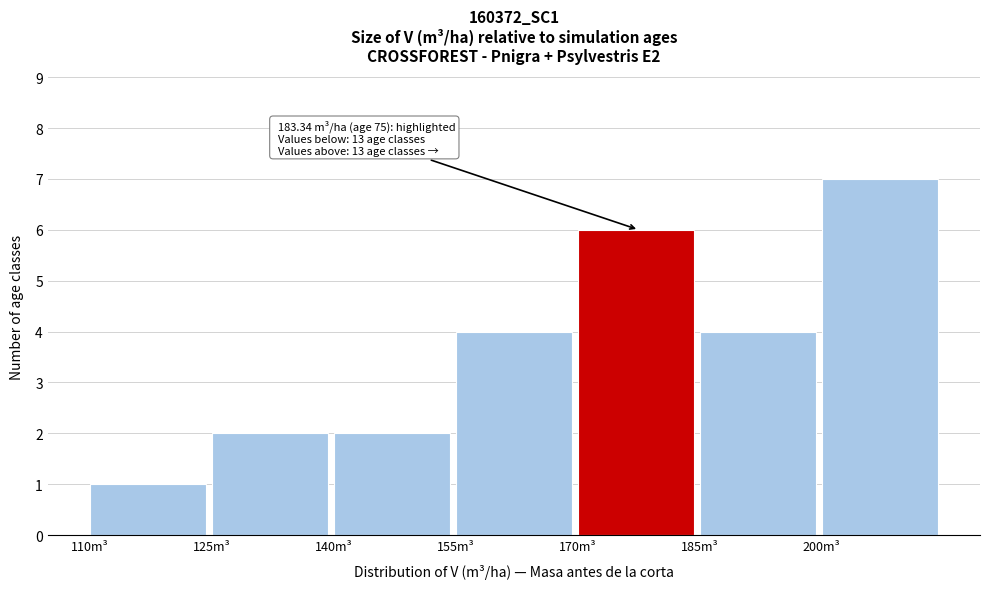

Over which range of the x-axis is the bar tallest?

200 to 215